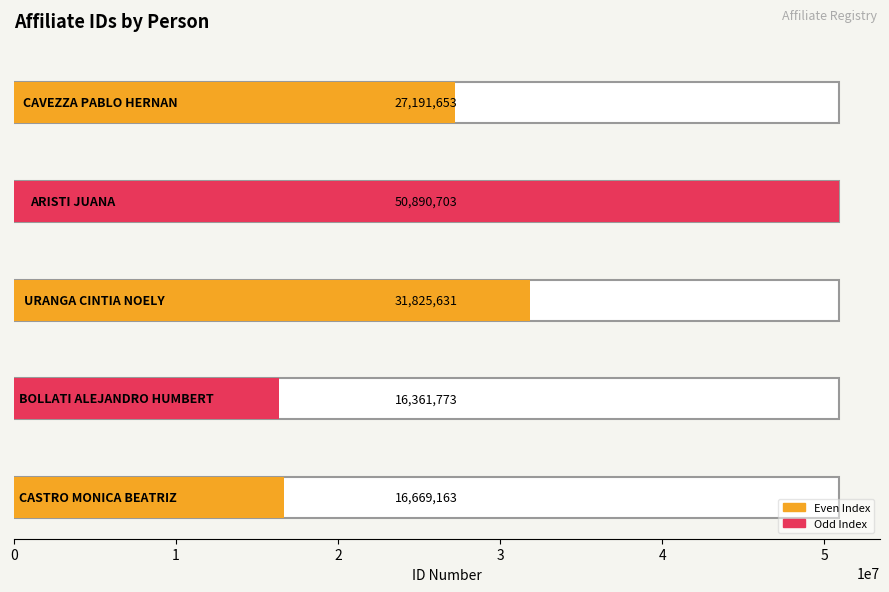

Reading left to right, list all the values displayed in this chart.

CASTRO MONICA BEATRIZ=16669163	BOLLATI ALEJANDRO HUMBERT=16361773	URANGA CINTIA NOELY=31825631	ARISTI JUANA=50890703	CAVEZZA PABLO HERNAN=27191653